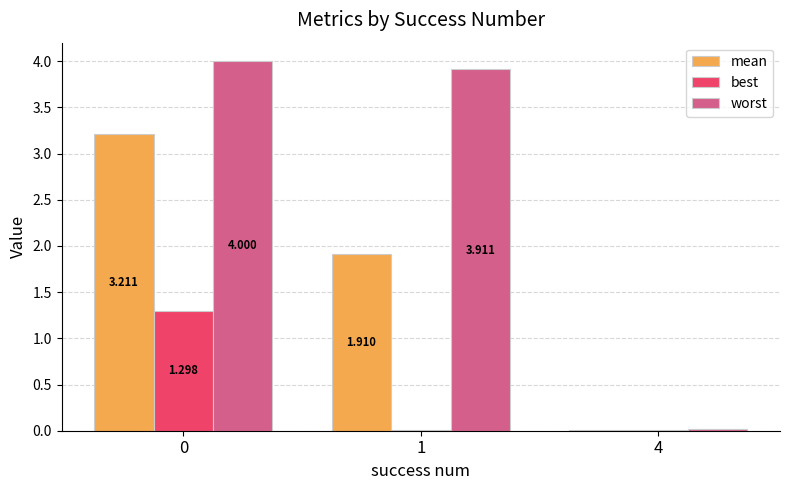

What is the difference between the worst values at 4 and 0?

4.0